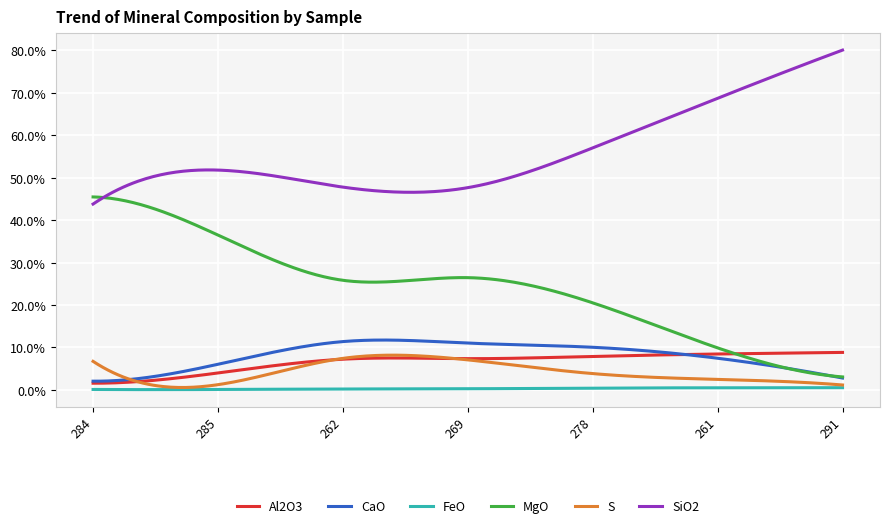

Does the chart display data point markers on the line(s)?

No